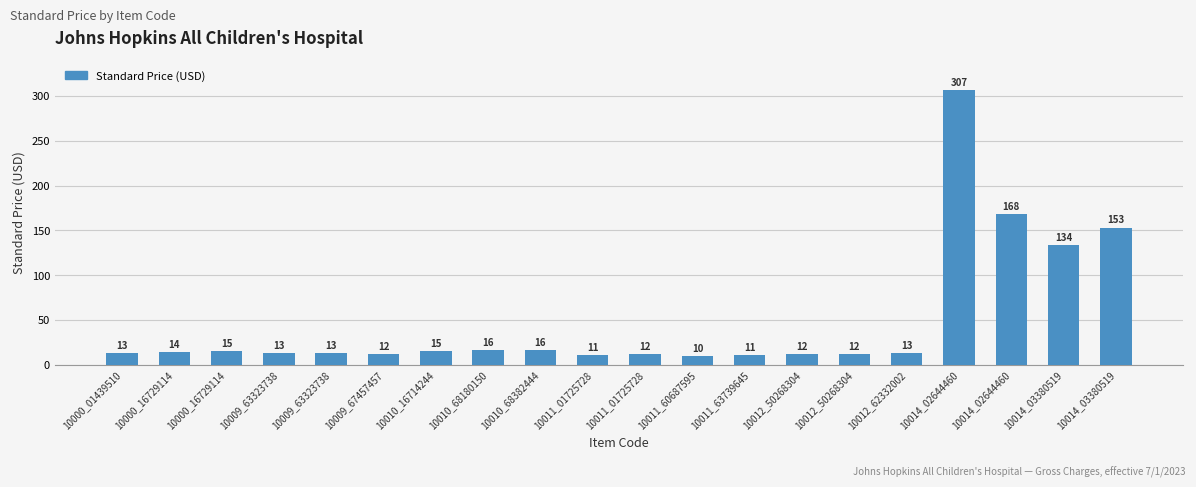

What is the change in value from 10009_63323738 to 10014_03380519?

+121